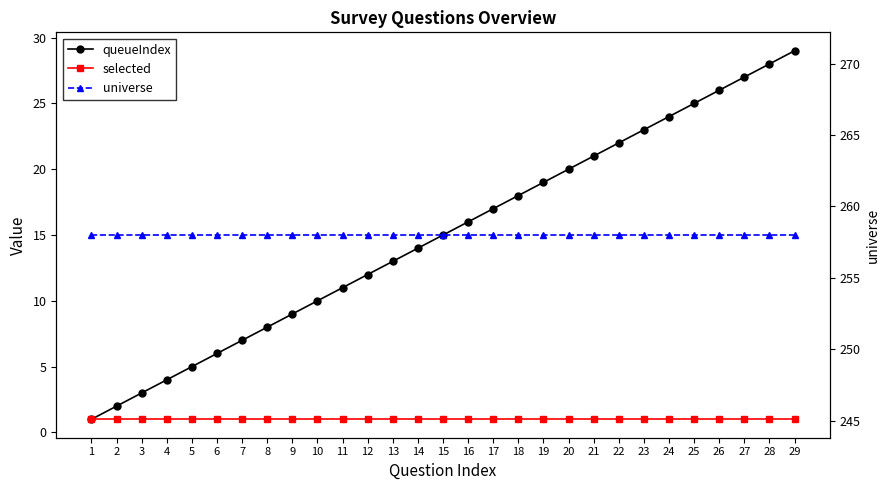

The value of universe at 1 is 144. True or false?

False